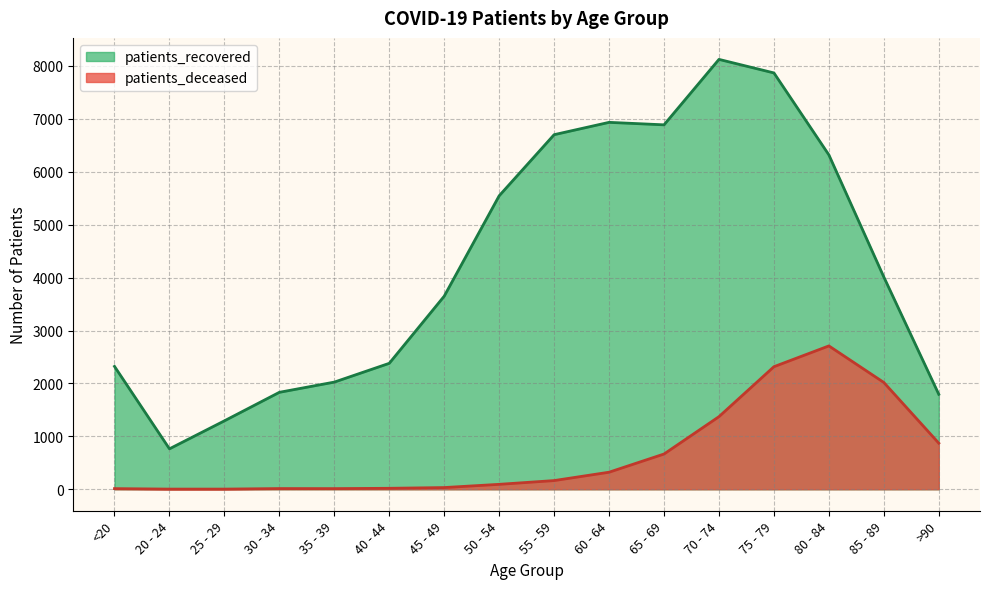

At 85 - 89, list the series in order from largest to smallest.

patients_recovered, patients_deceased